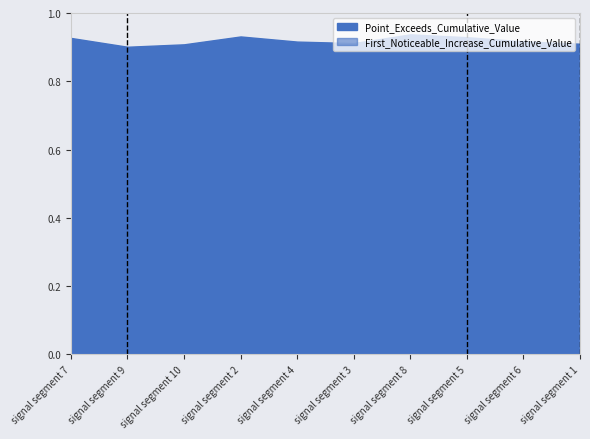

What is the sum of all Point_Exceeds_Cumulative_Value values?

9.2